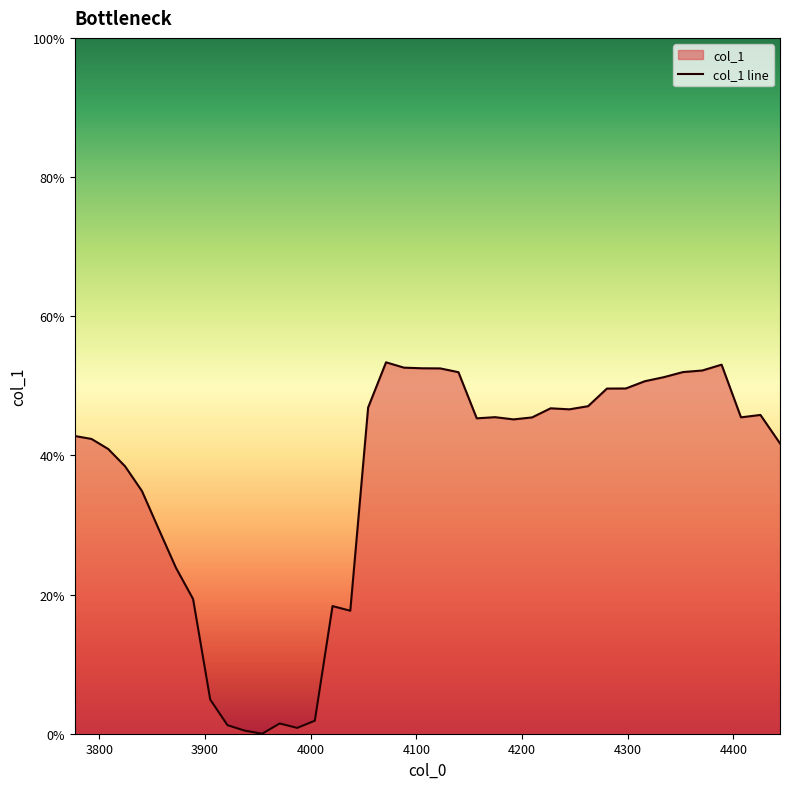

List the labels in order of value, smallest first.

3954.07396330983, 3937.6105636821794, 3987.207553922205, 3921.215711969872, 3970.606197456009, 4003.878321713224, 3904.889122763042, 4037.4292533357475, 4020.618791042221, 3888.630511840169, 3872.4395961631353, 3856.3160938722963, 3840.2597242815723, 3824.2702078735642, 3808.347266294687, 4444.076781619782, 3792.4906223503235, 3776.7, 4191.92178996132, 4157.08702939536, 4209.448480963352, 4407.146619660367, 4174.4680740530275, 4425.573179332452, 4244.722009978315, 4227.048452172618, 4054.31000123883, 4262.469462050673, 4280.291117346309, 4298.187286113609, 4316.158279898125, 4334.204411548003, 4139.778353410308, 4352.325995219426, 4370.523346382081, 4122.541744779689, 4105.376903439906, 4088.283530576722, 4388.796781824662, 4071.2613286200626